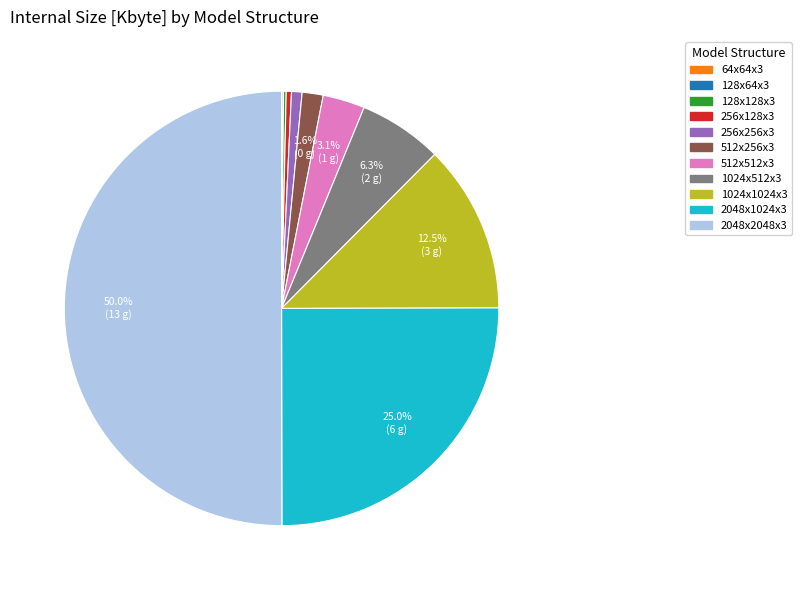

What is the total percentage of 1024x512x3 and 512x512x3?

9.4%